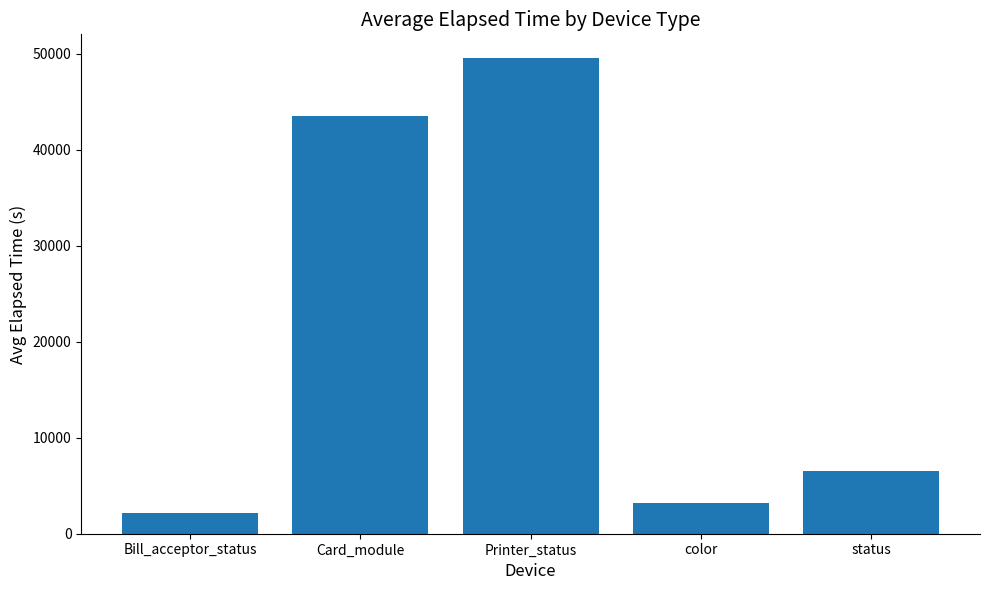

List the labels in order of value, smallest first.

Bill_acceptor_status, color, status, Card_module, Printer_status